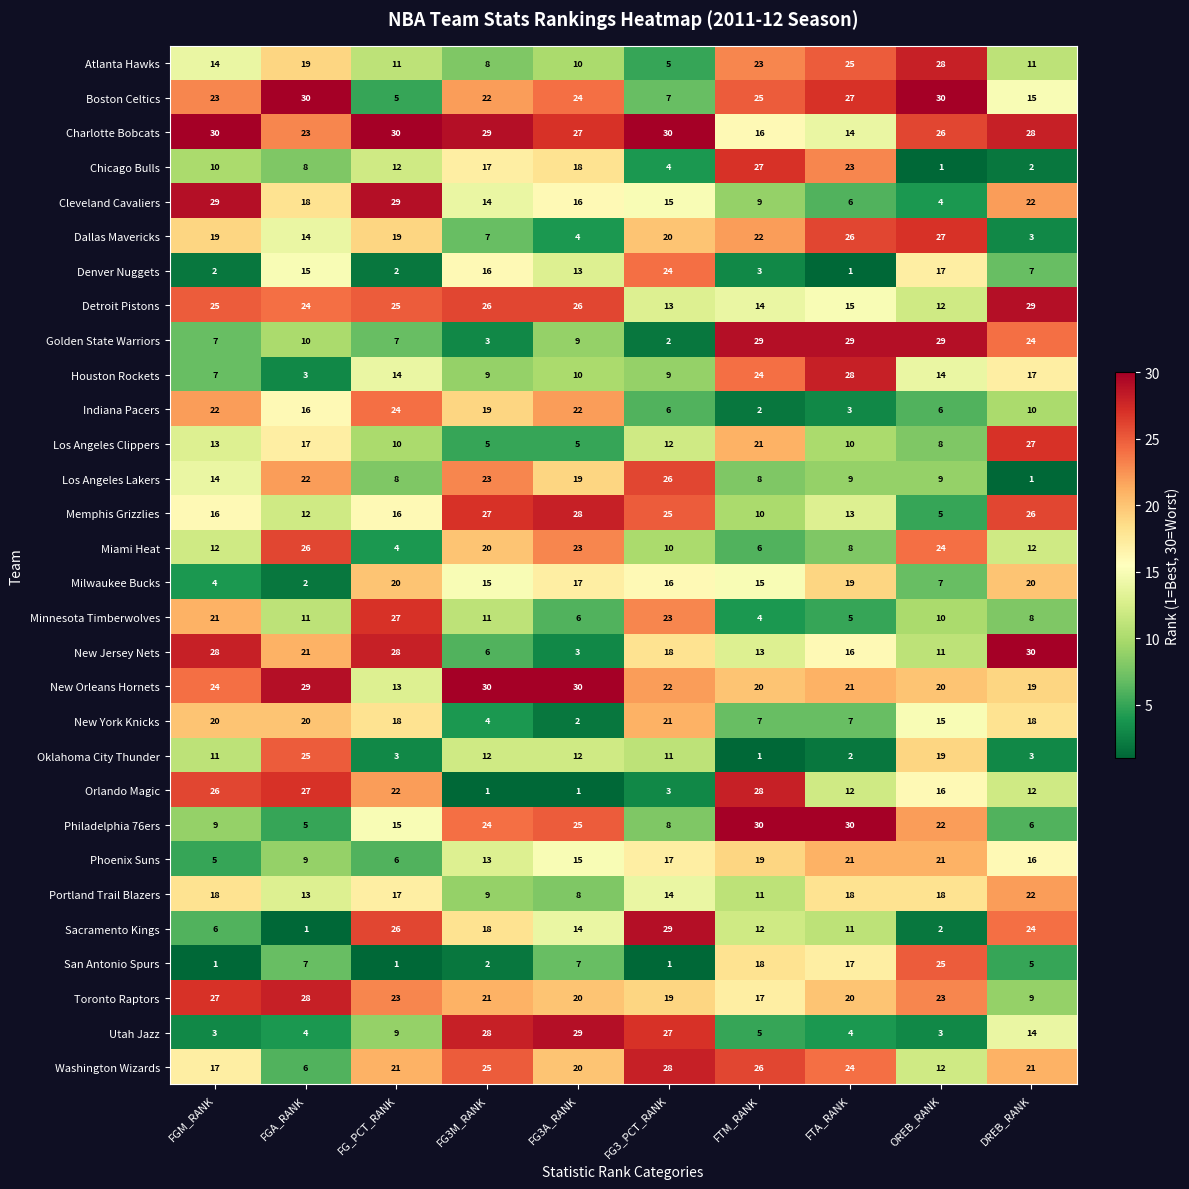

Between FGA_RANK and OREB_RANK, which series saw the biggest shift?

Golden State Warriors